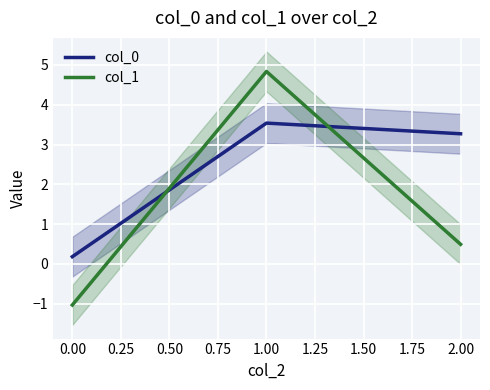

Is it true that col_0 equals 3.5 at 1.00?

True